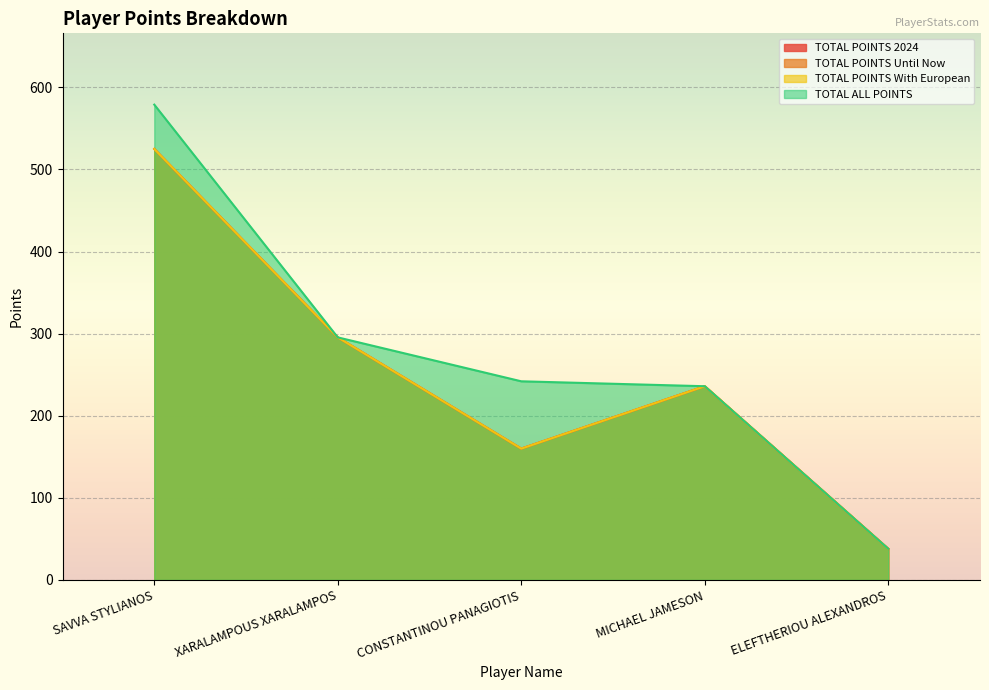

True or false: TOTAL POINTS Until Now and TOTAL POINTS 2024 cross at least once.

False